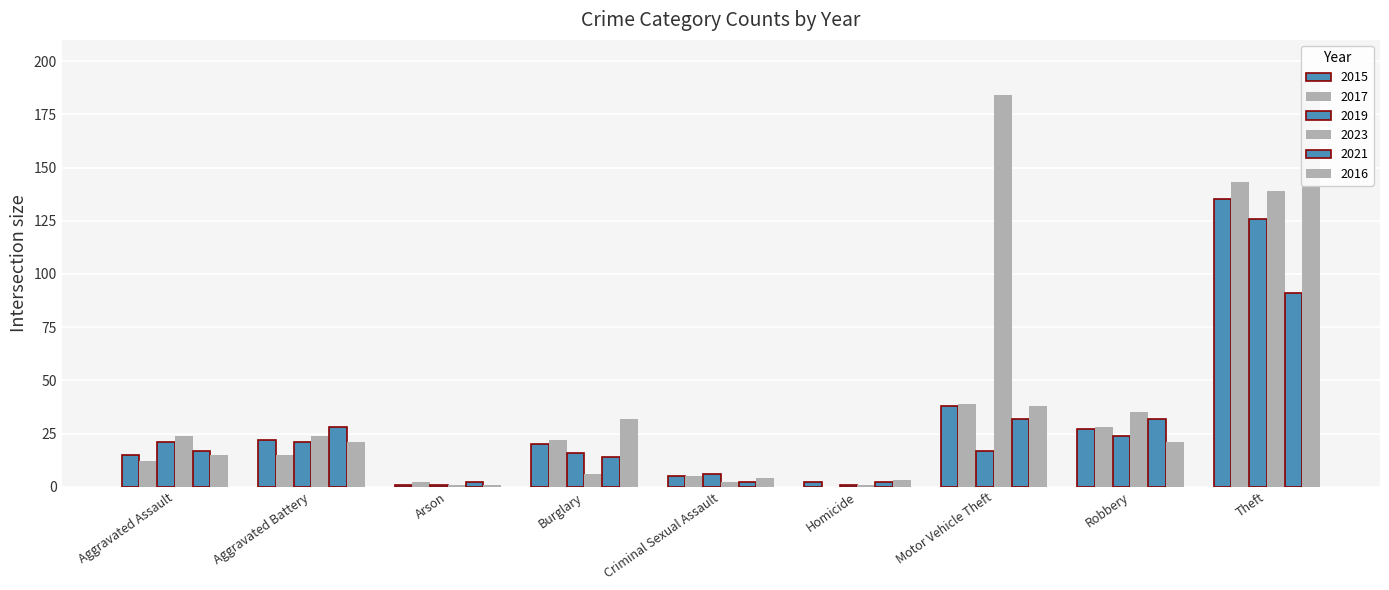

Rank the categories by 2023 value from lowest to highest.

Arson, Homicide, Criminal Sexual Assault, Burglary, Aggravated Assault, Aggravated Battery, Robbery, Theft, Motor Vehicle Theft